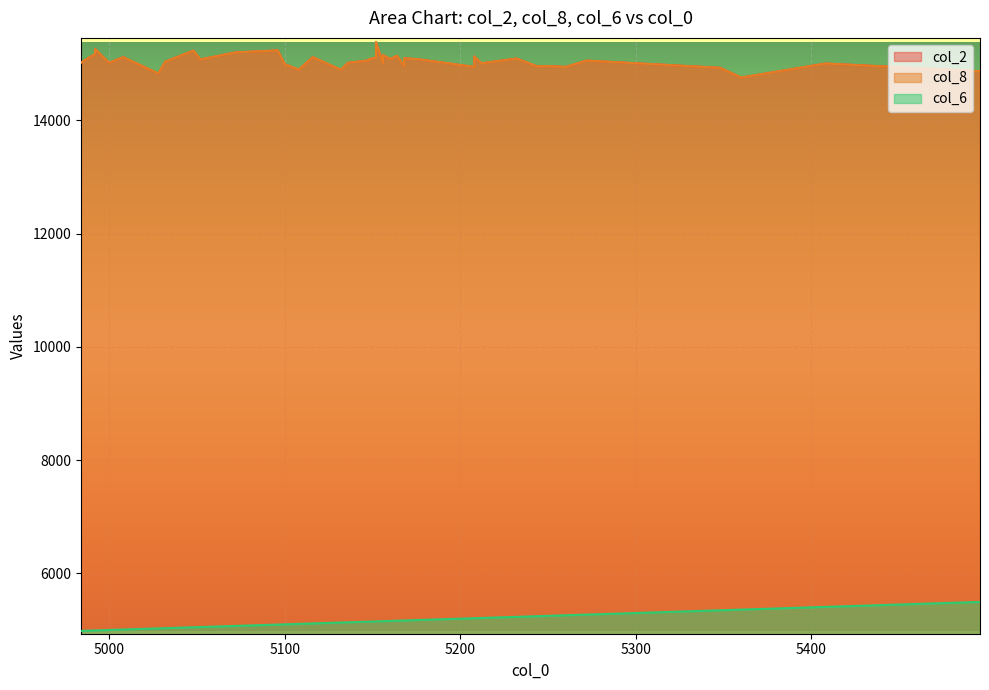

What is the spread (max minus min) of values at 5208?

9856